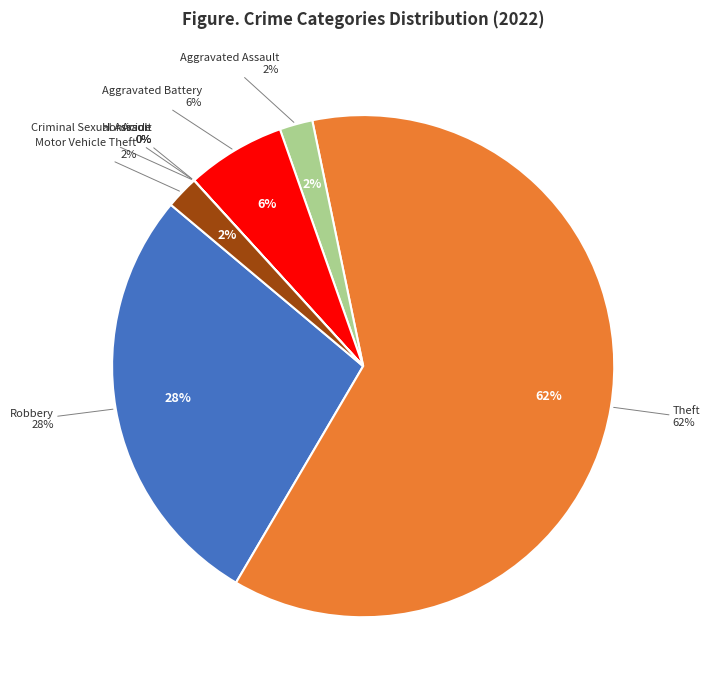

Which category has the smallest portion of the pie?

Criminal Sexual Assault